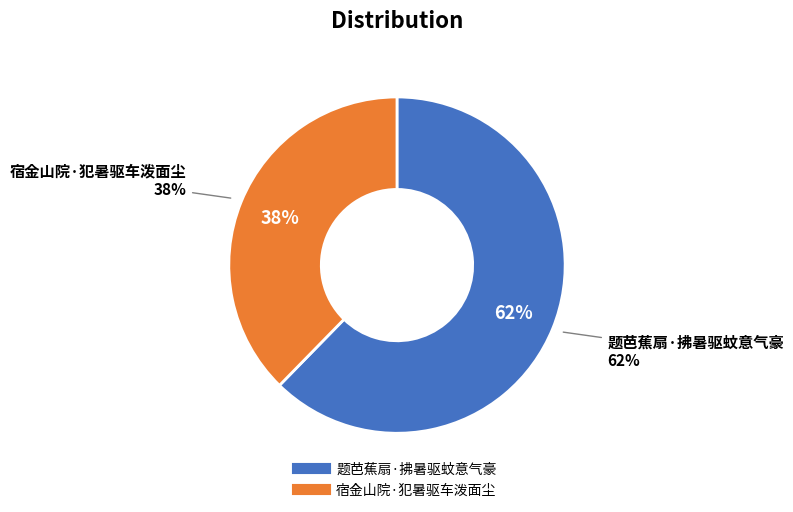

To the nearest percent, what percentage of the pie is 题芭蕉扇·拂暑驱蚊意气豪?

62%